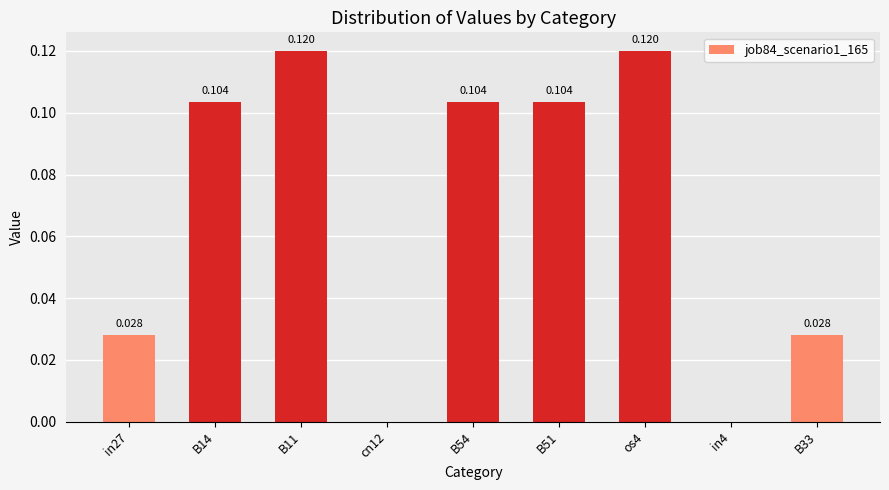

What position from the right is os4?

3